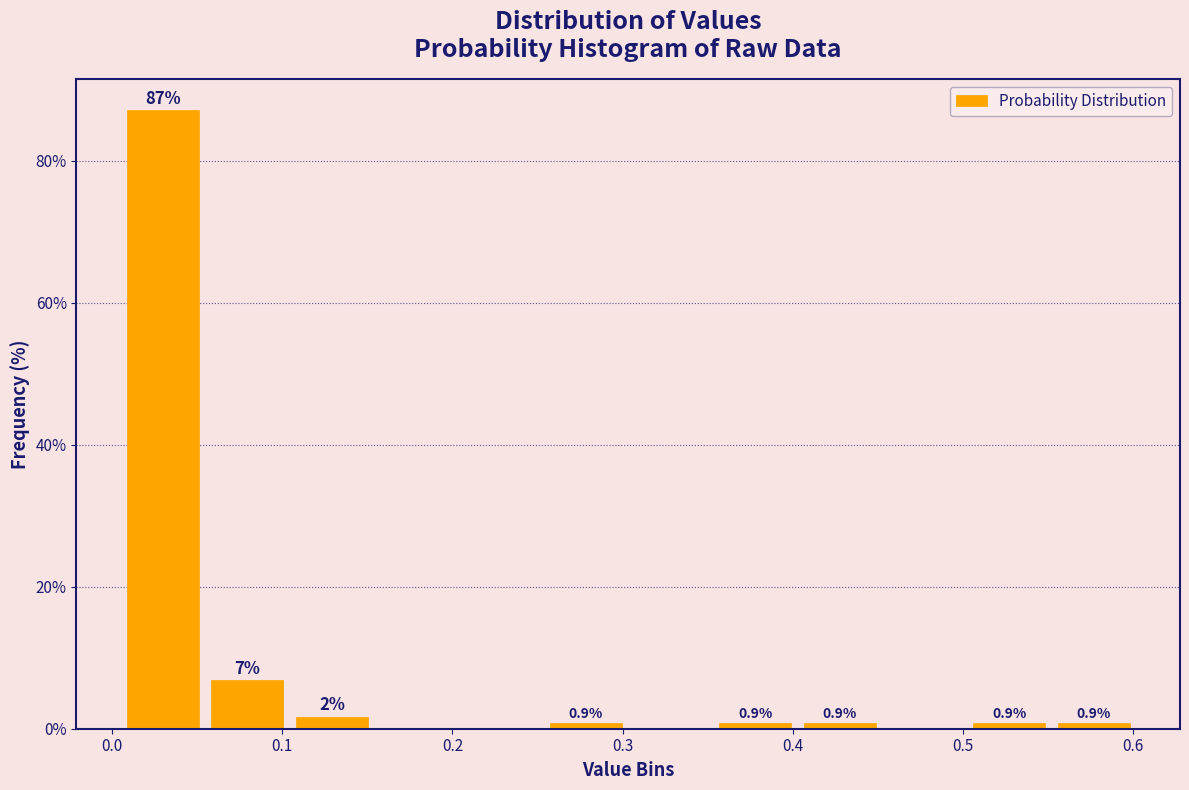

Which range on the x-axis has the tallest bar?

0.00 to 0.05